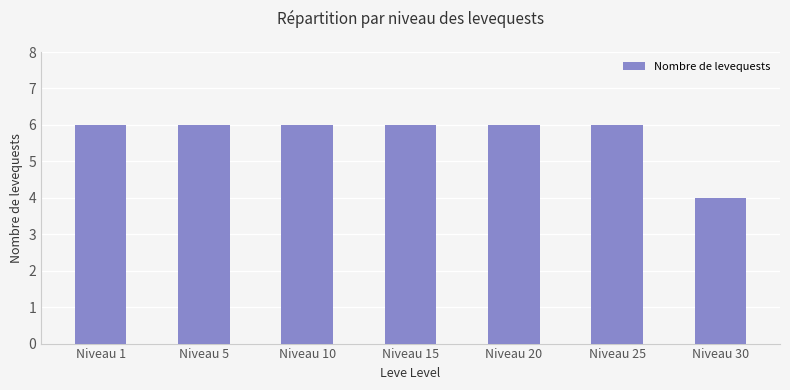

Which label corresponds to the smallest value in the chart?

Niveau 30